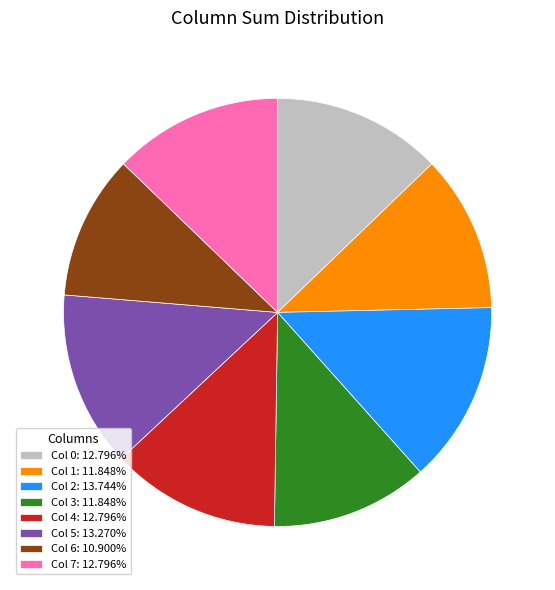

Approximately how many times larger is the value at Col 1: 11.848% compared to Col 3: 11.848%?

1.0